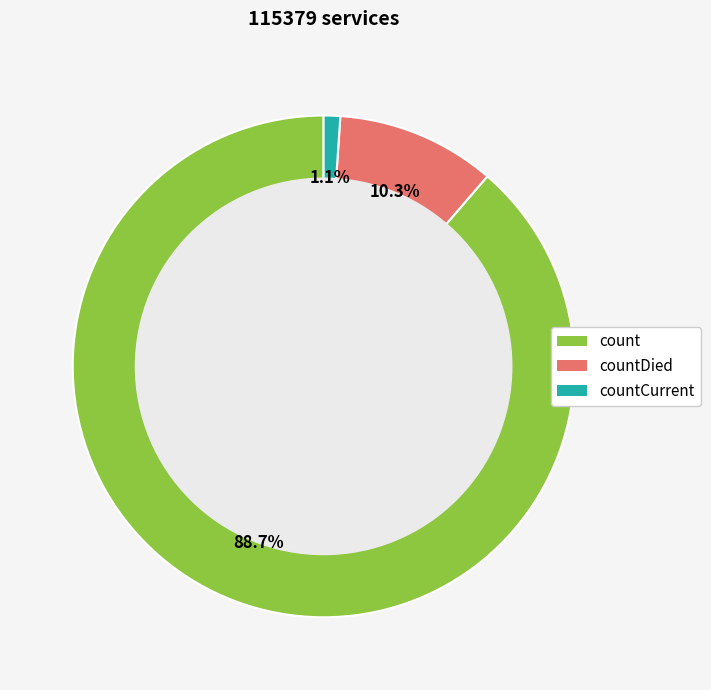

Is count the majority of the pie?

Yes